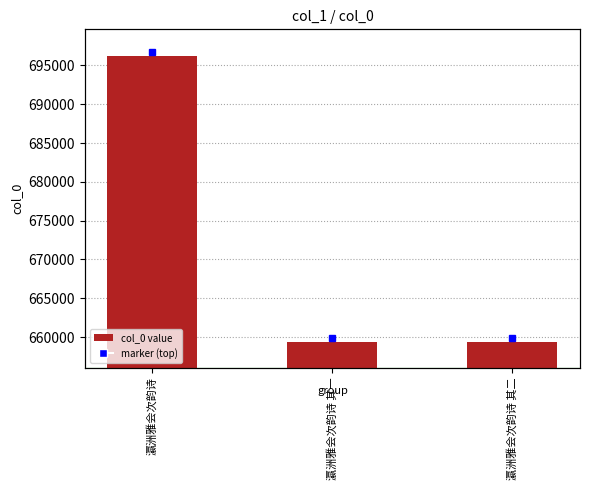

What is the label of the 1st bar from the right?

瀛洲雅会次韵诗 其二